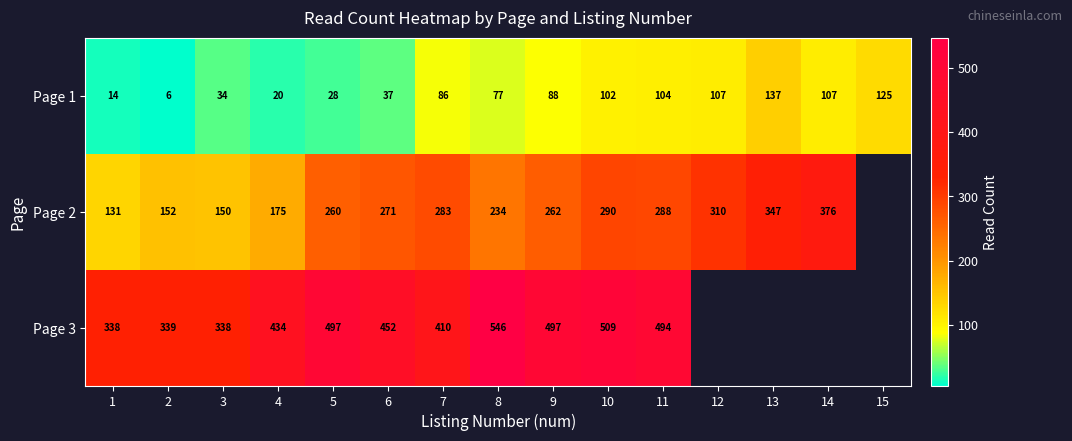

What is the difference between the maximum and minimum values in the Page 1 series?

131